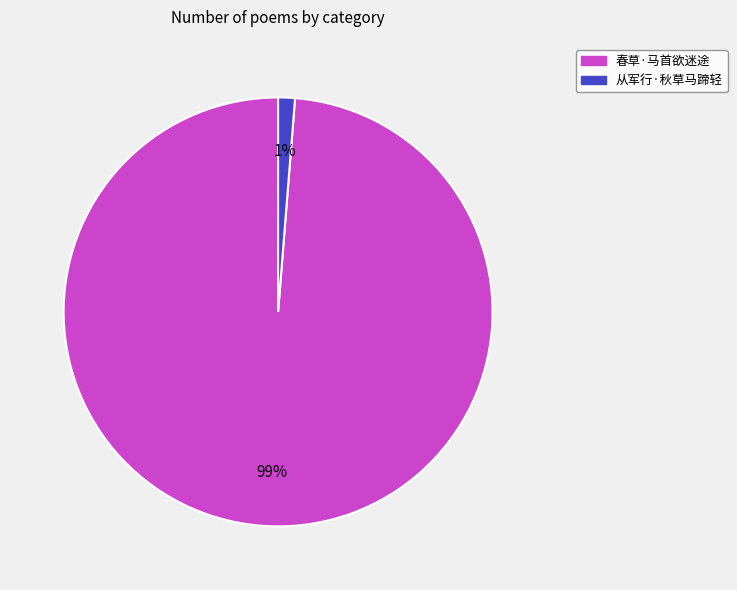

What percentage is the 从军行·秋草马蹄轻 slice, to the nearest percent?

1%